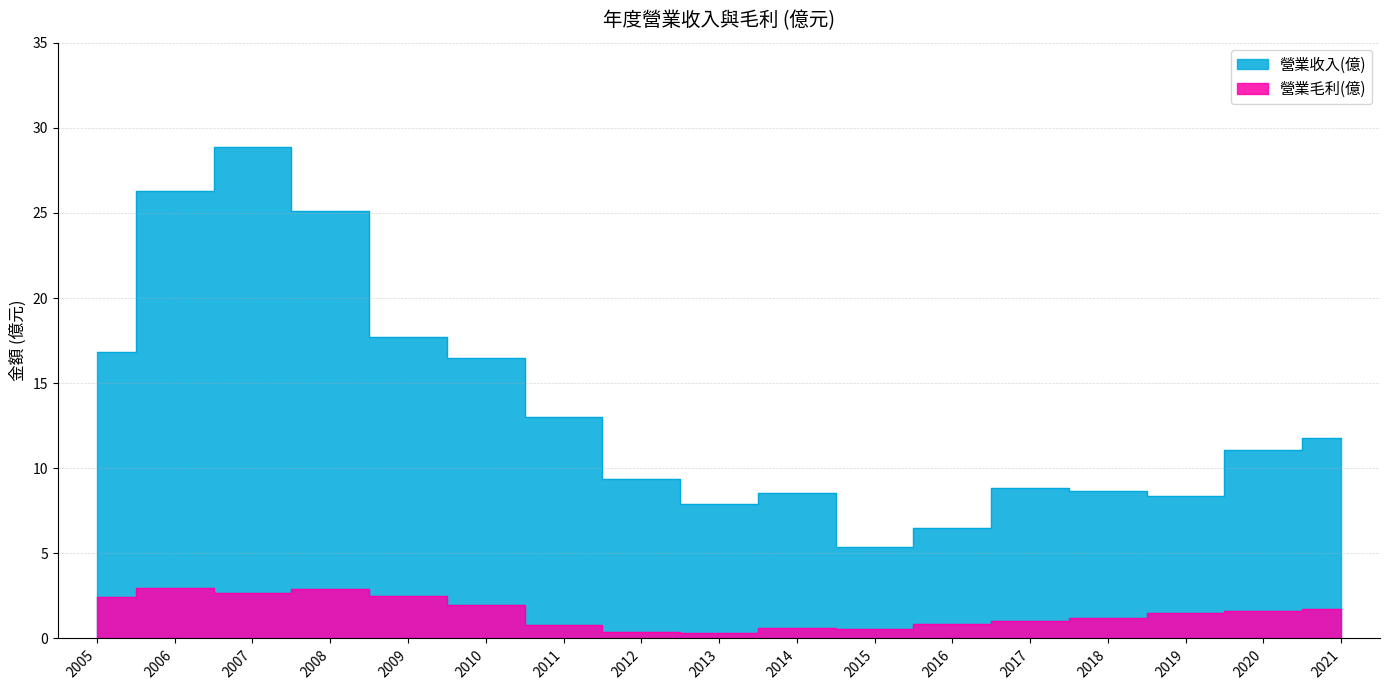

What is the difference between the highest and lowest values at 2011?

12.2